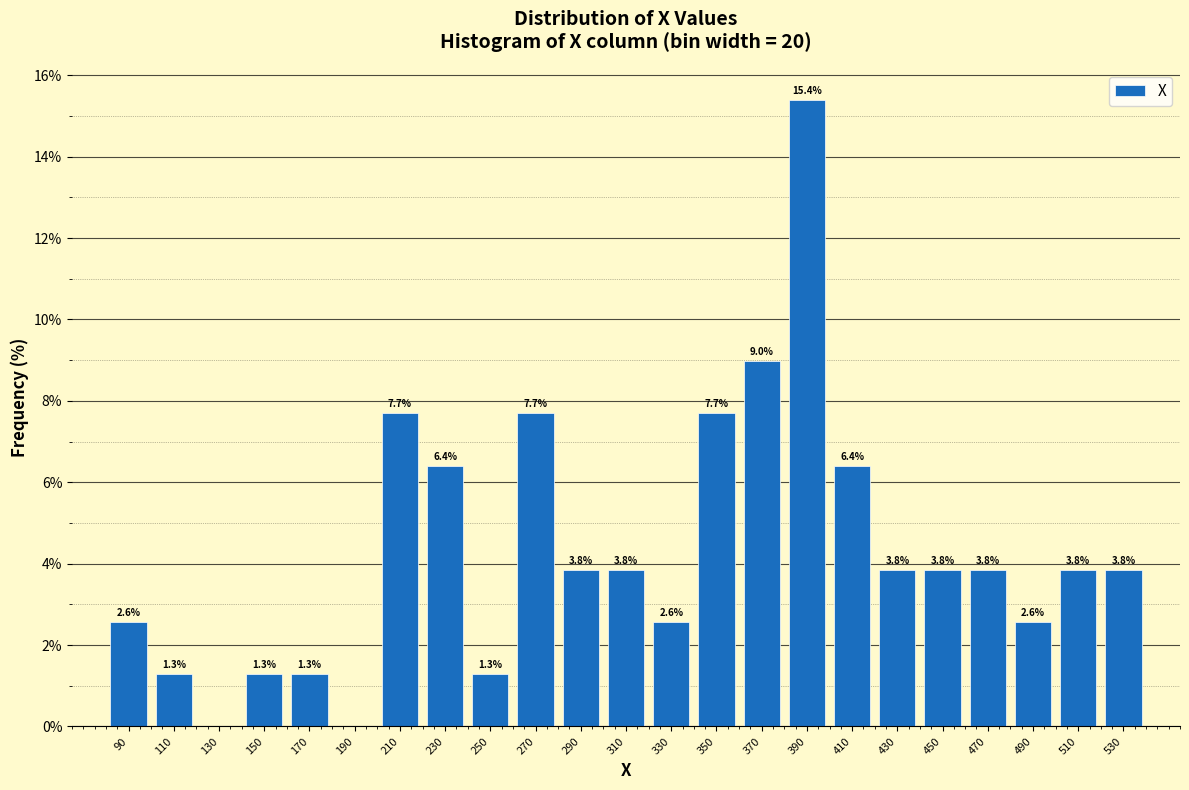

Over which range of the x-axis is the bar tallest?

380 to 400